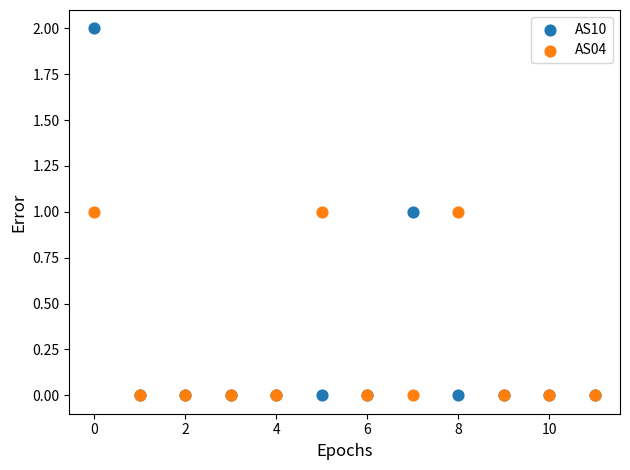

What are all the series names shown in the legend?

AS10, AS04